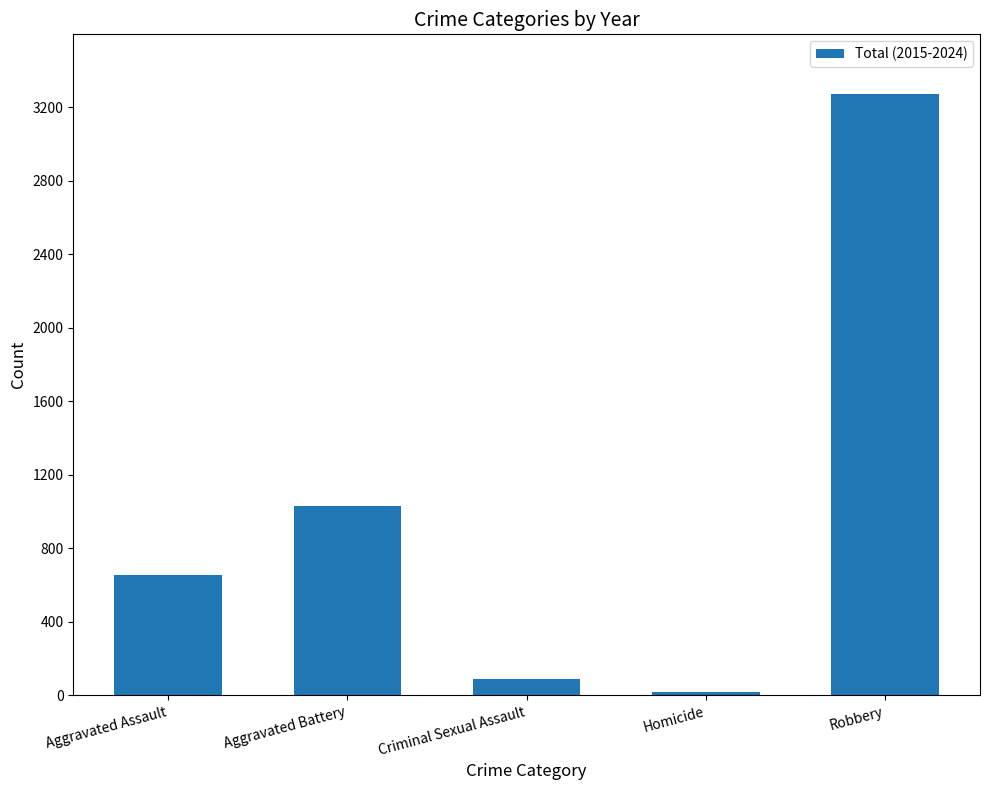

The chart shows a value of 5800 at Robbery. True or false?

False